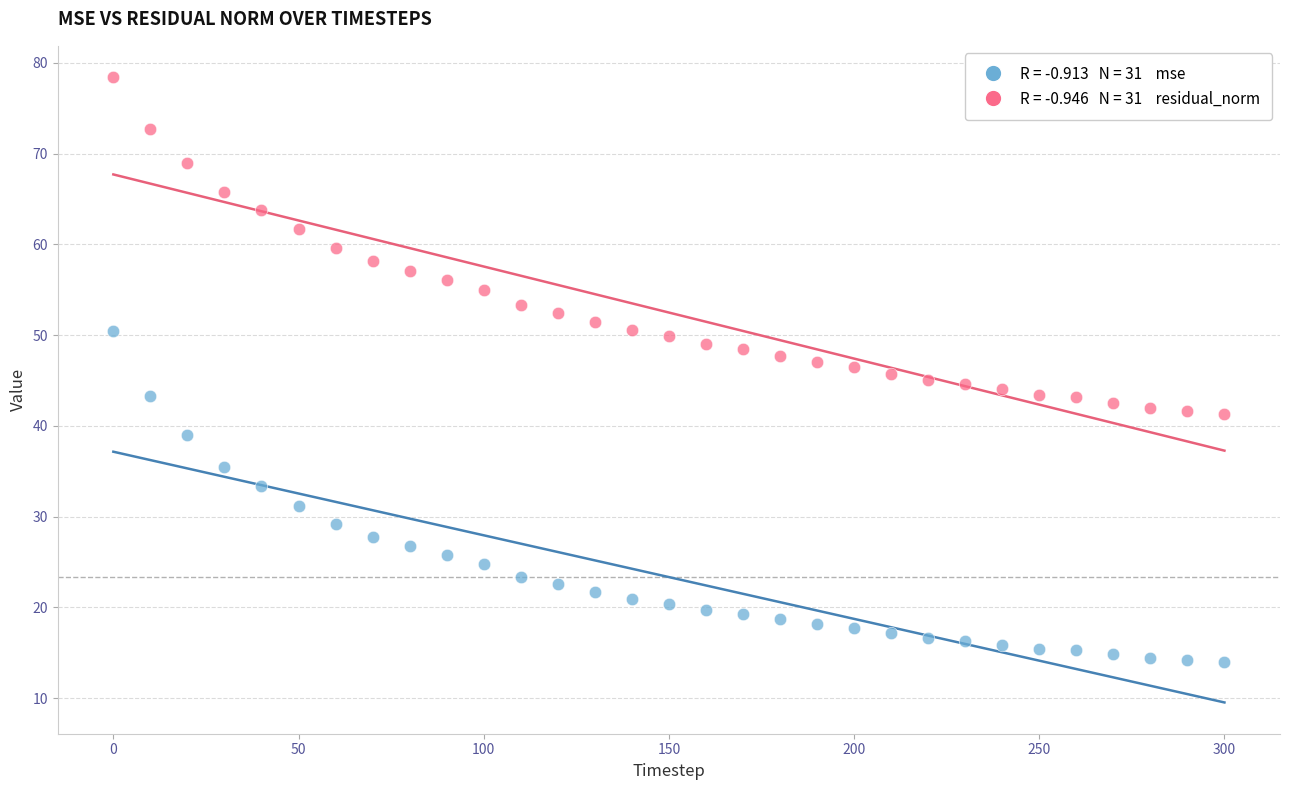

Across all data points, what is the range of X values (max minus min)?

300.0